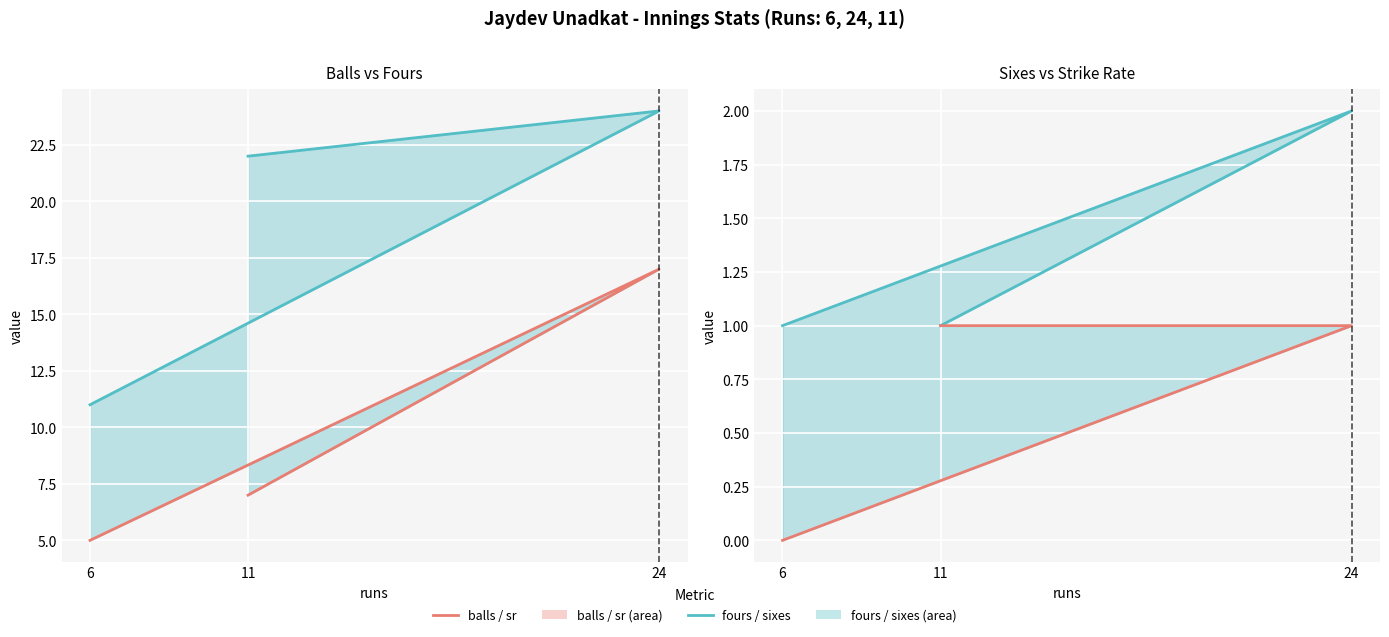

How many lines are shown in the chart?

4